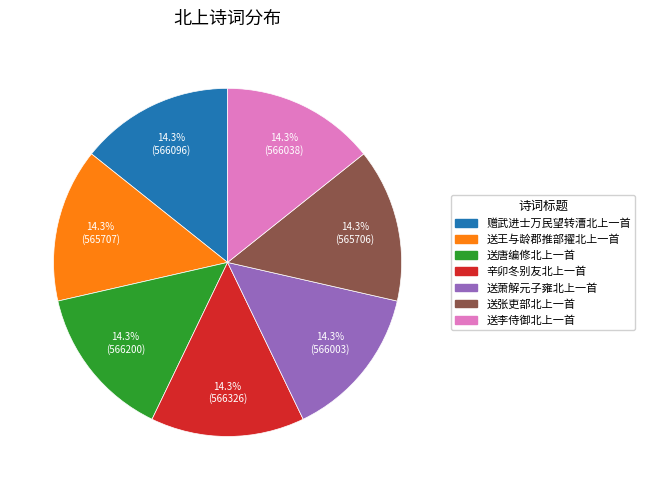

To the nearest percent, what percentage of the pie is 送张吏部北上一首?

14%